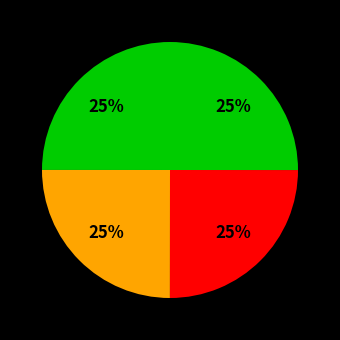

Count the number of slices in the pie.

4